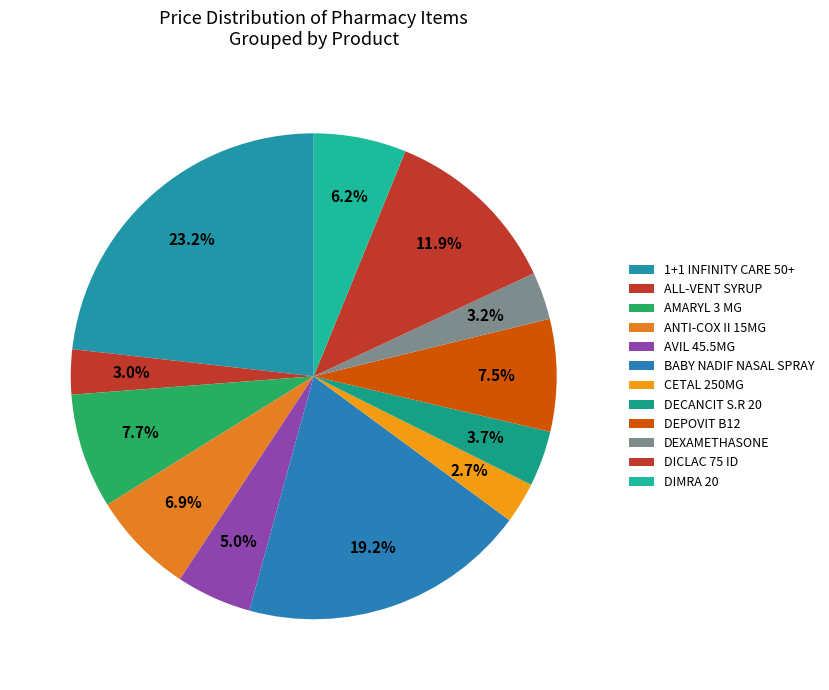

Which has a higher value, ANTI-COX II 15MG or CETAL 250MG?

ANTI-COX II 15MG